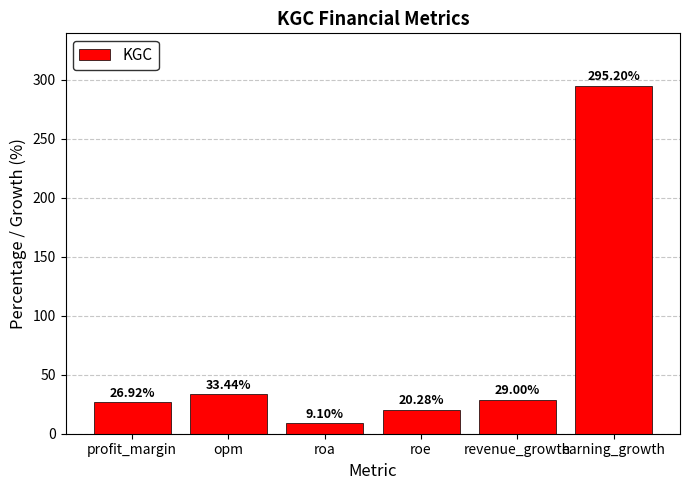

Rank the categories by value from lowest to highest.

roa, roe, profit_margin, revenue_growth, opm, earning_growth